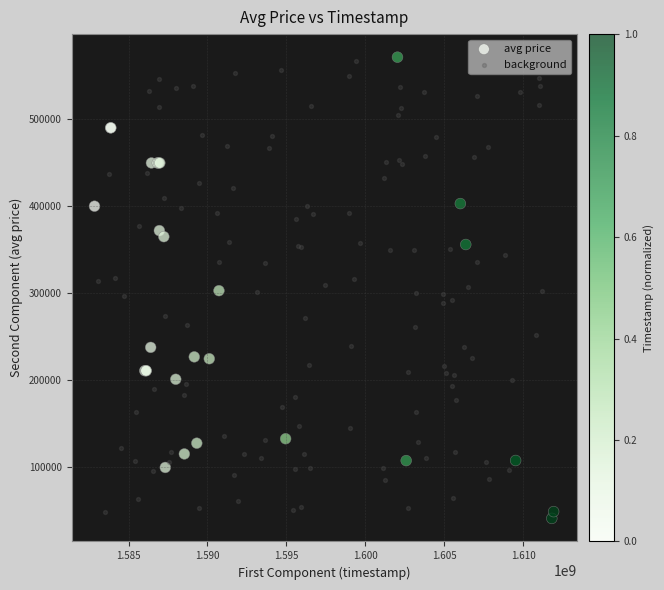

What are all the series names shown in the legend?

avg price, background